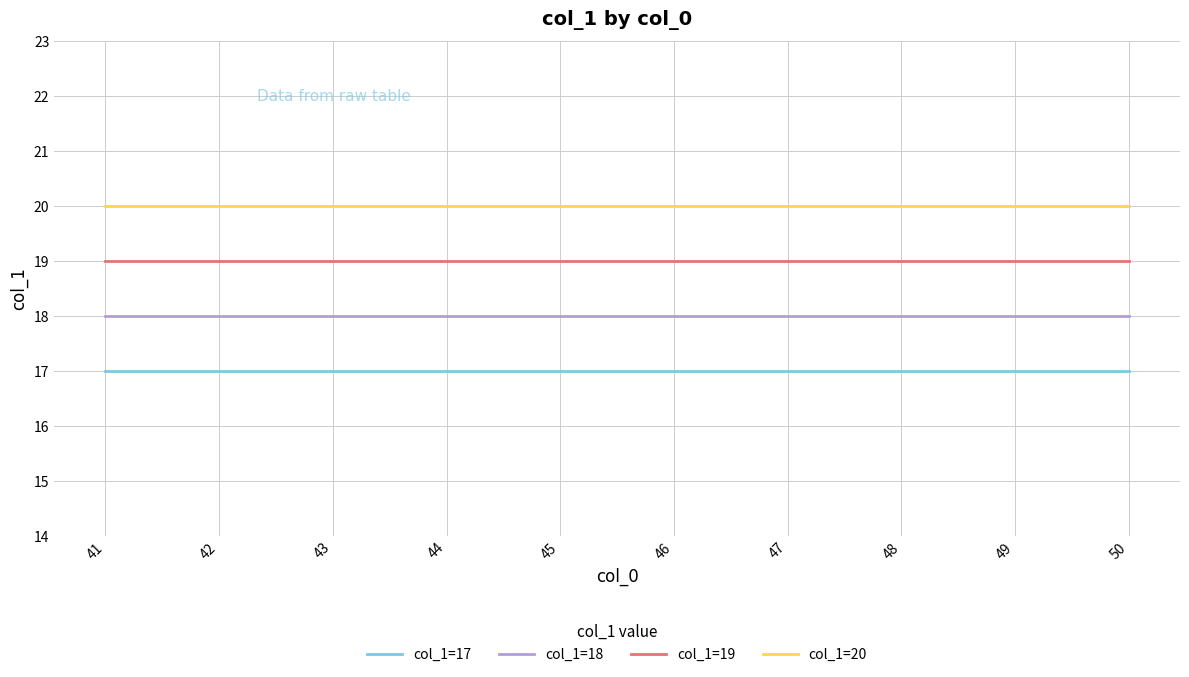

The col_1=20 series shows 29 at 42. True or false?

False